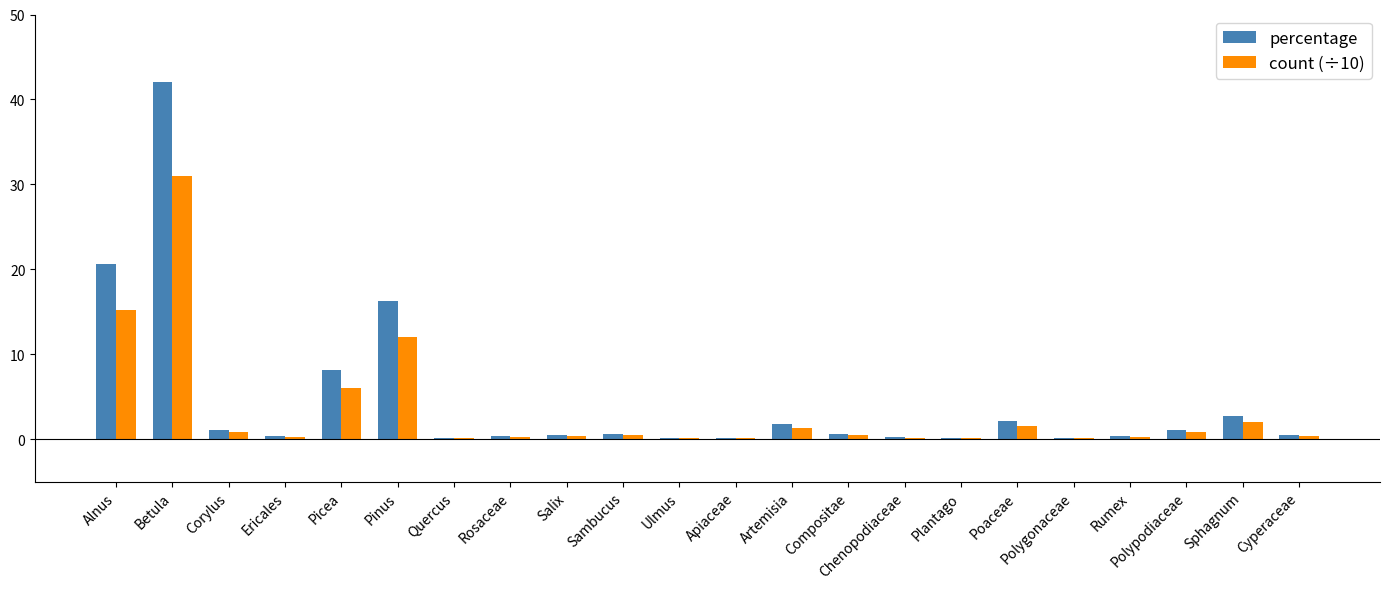

Which category has the highest value across all series?

Betula